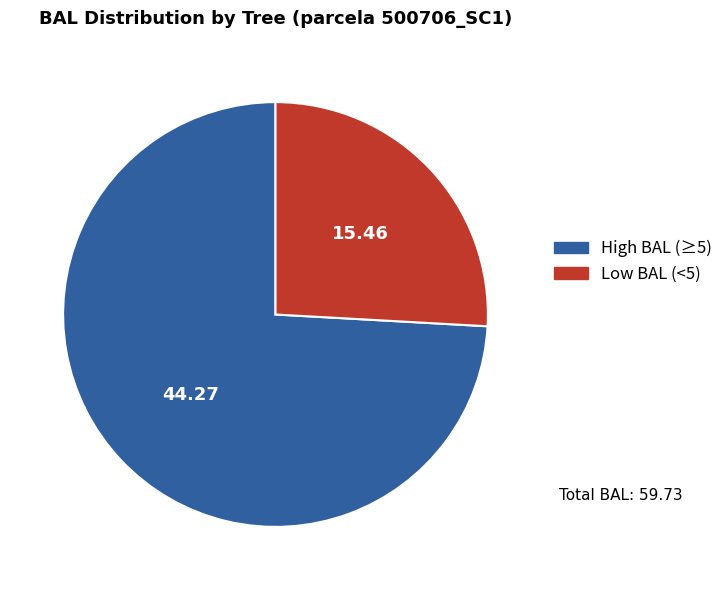

Is the sum of High BAL (≥5) and Low BAL (<5) greater than half?

Yes